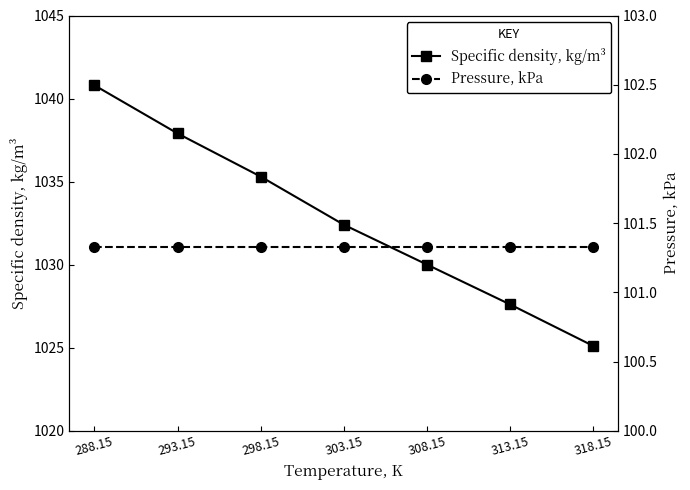

What is the value of the Specific density, kg/m³ point at the 2nd from the left?

1037.9